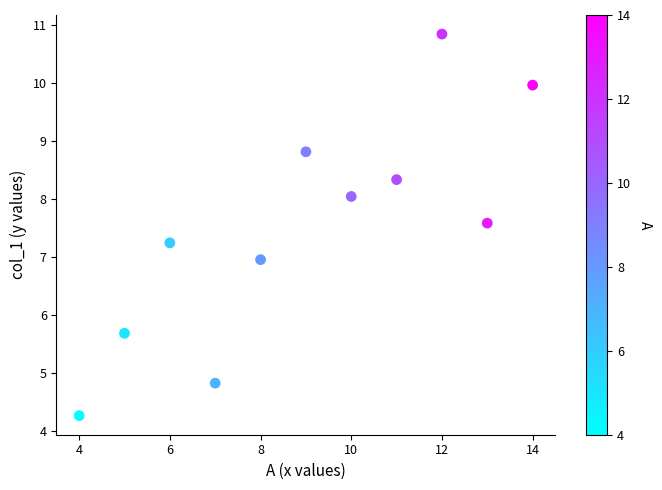

What is the range of X values (max minus min)?

10.0